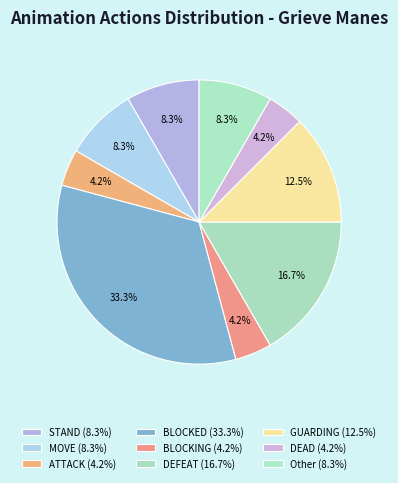

Between BLOCKING and DEAD, which is larger?

BLOCKING